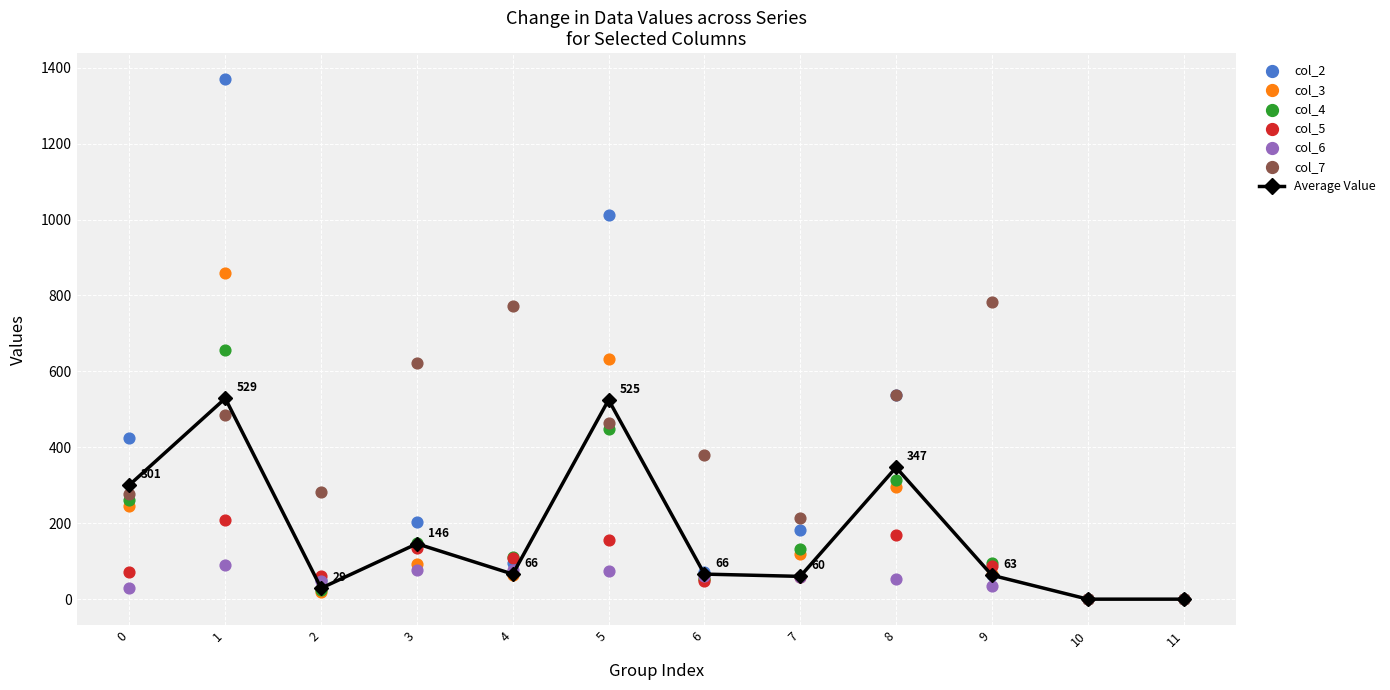

At which category is the sum across all series the highest?

1